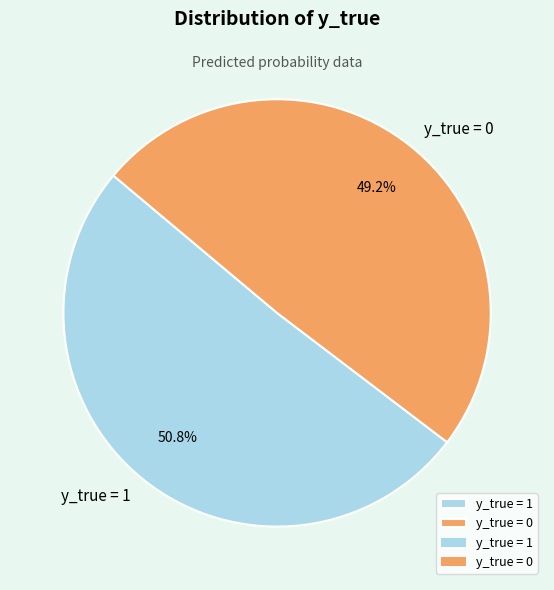

To the nearest percent, what is the average slice percentage?

50%